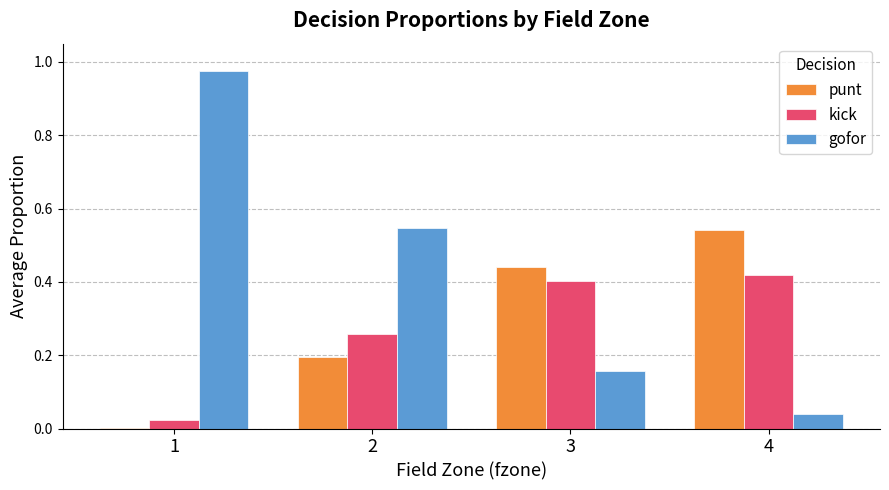

What are all the series names shown in the legend?

punt, kick, gofor